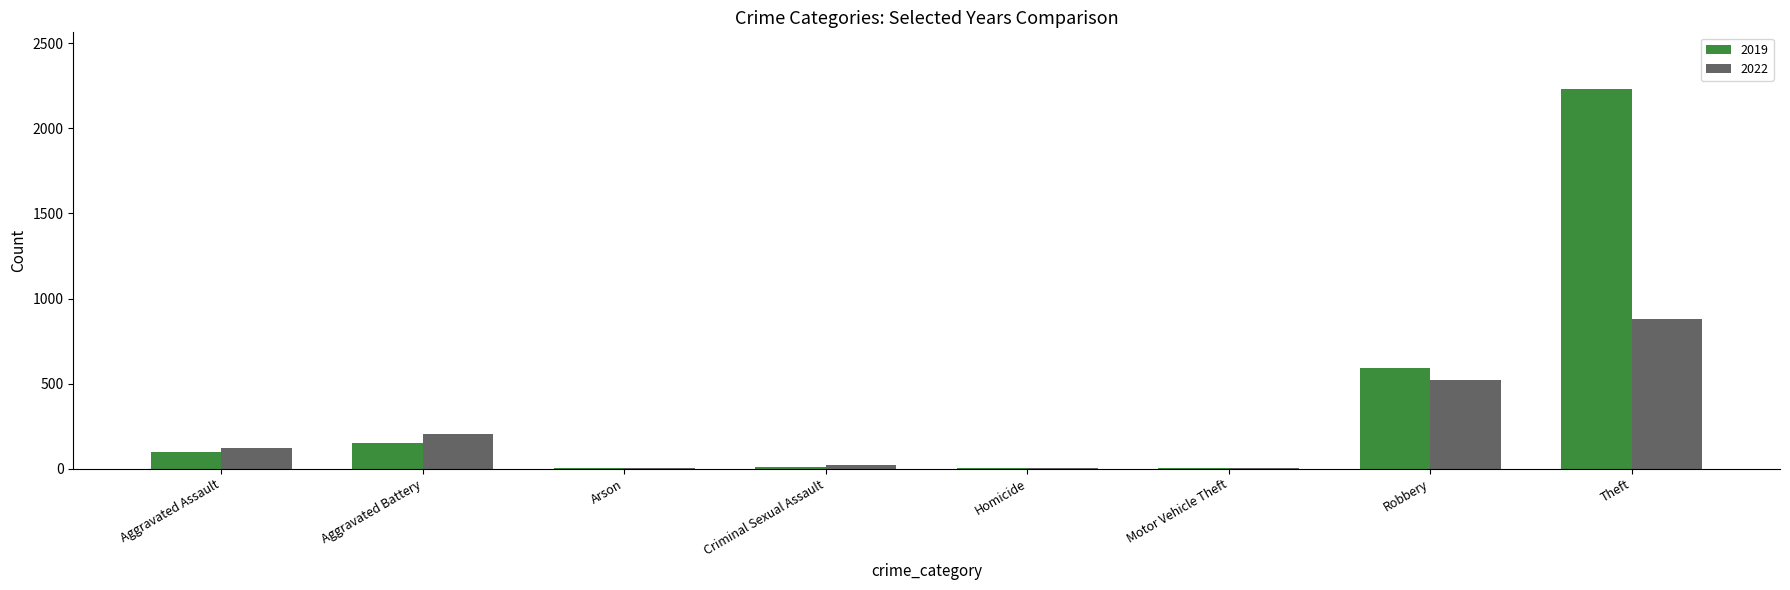

True or false: 2022 has a value of 202 at Aggravated Battery.

True